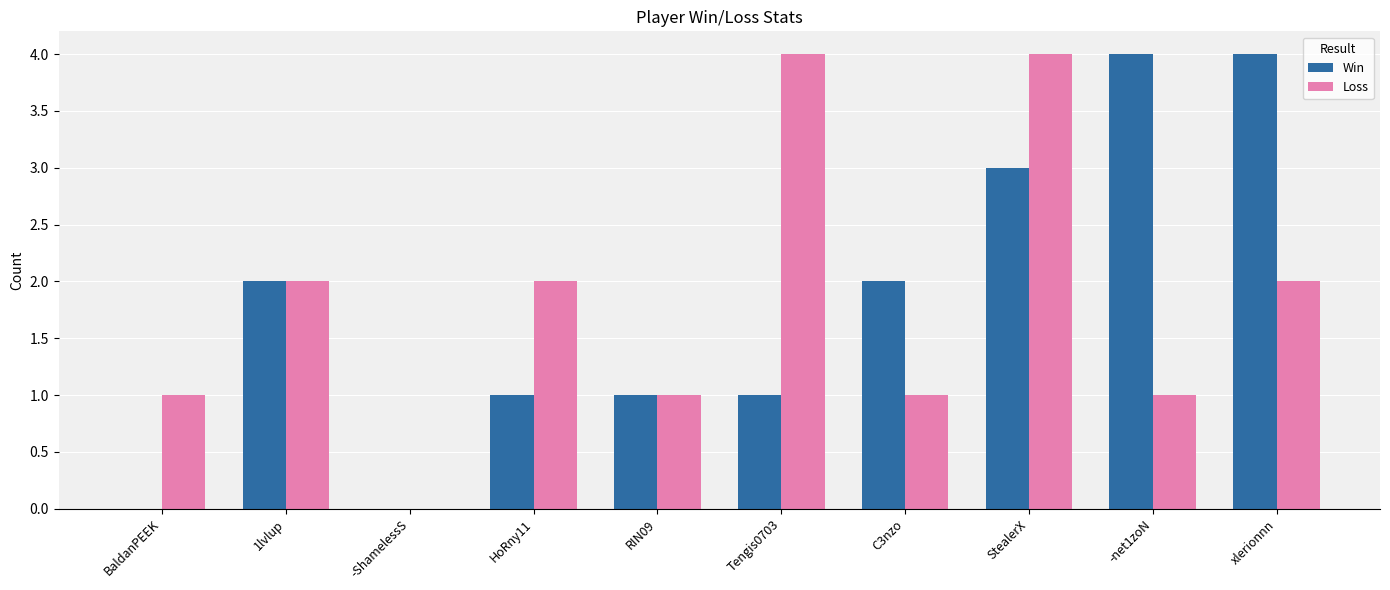

Is it true that Win equals 3 at StealerX?

True